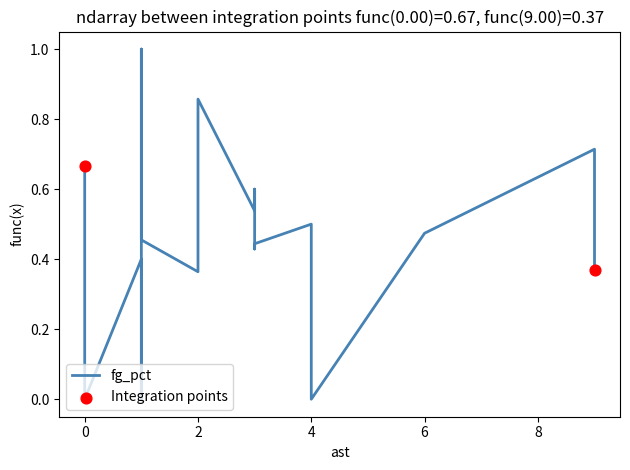

What is the change in value from 9 to 0?

-0.7